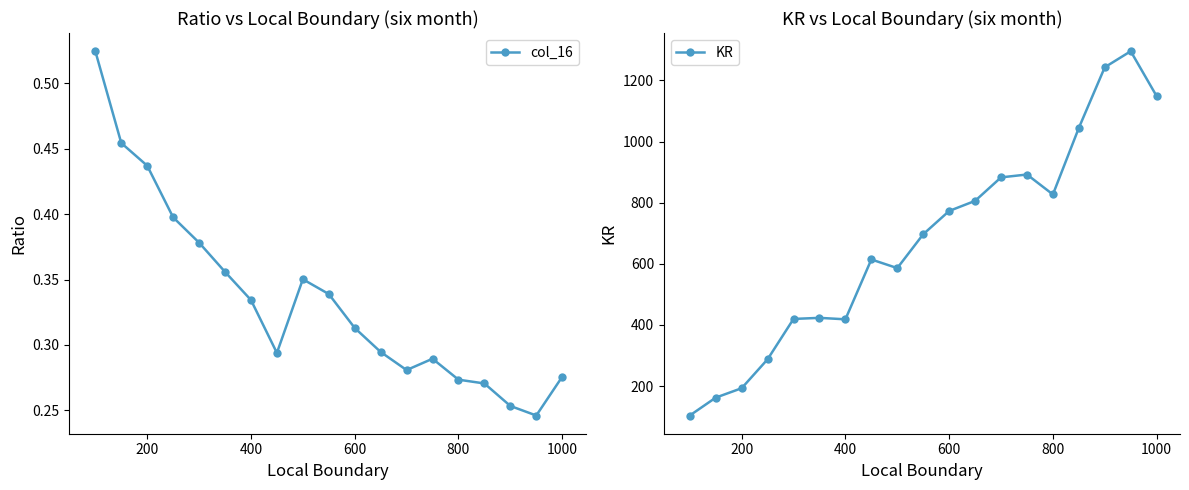

Is it true that col_16 equals 0.8 at 200?

False